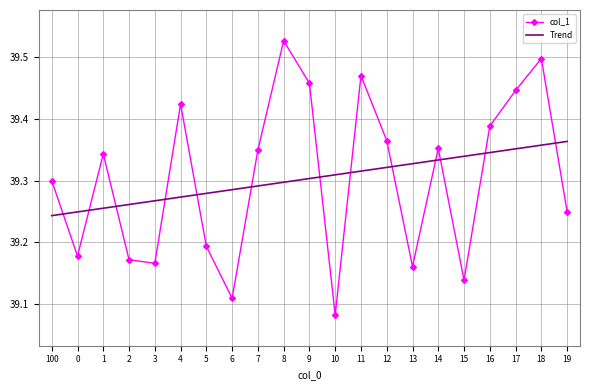

List the series in order of their peak value, lowest first.

Trend, col_1